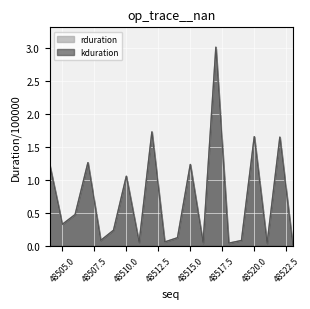

What is the value of the rduration point at the 16th from the left?

0.1